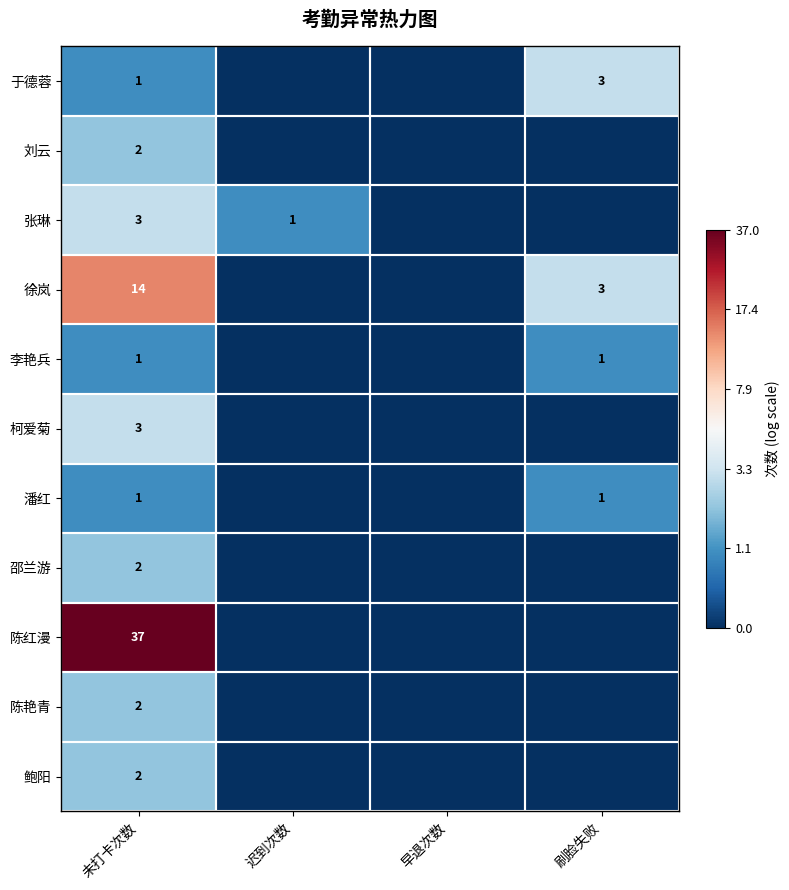

The 李艳兵 series shows 0 at 未打卡次数. True or false?

False